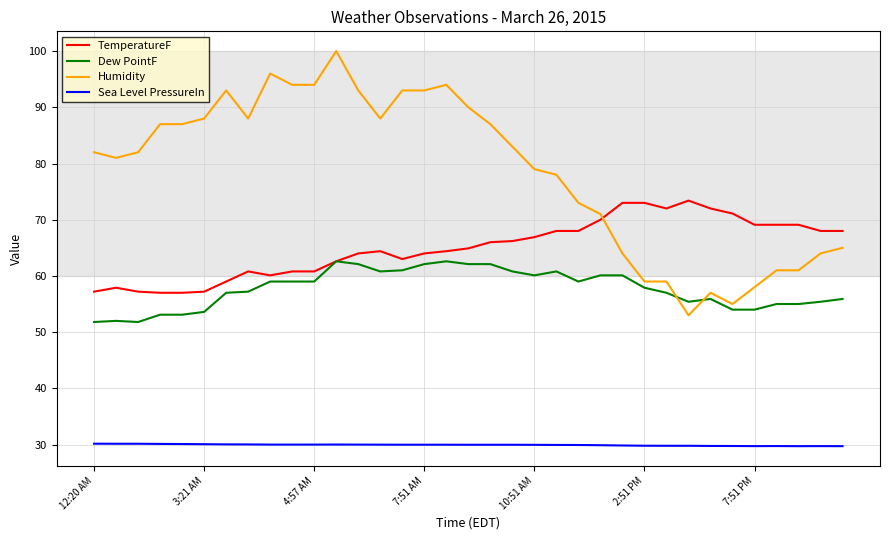

What is the maximum value shown in the chart?

100.0